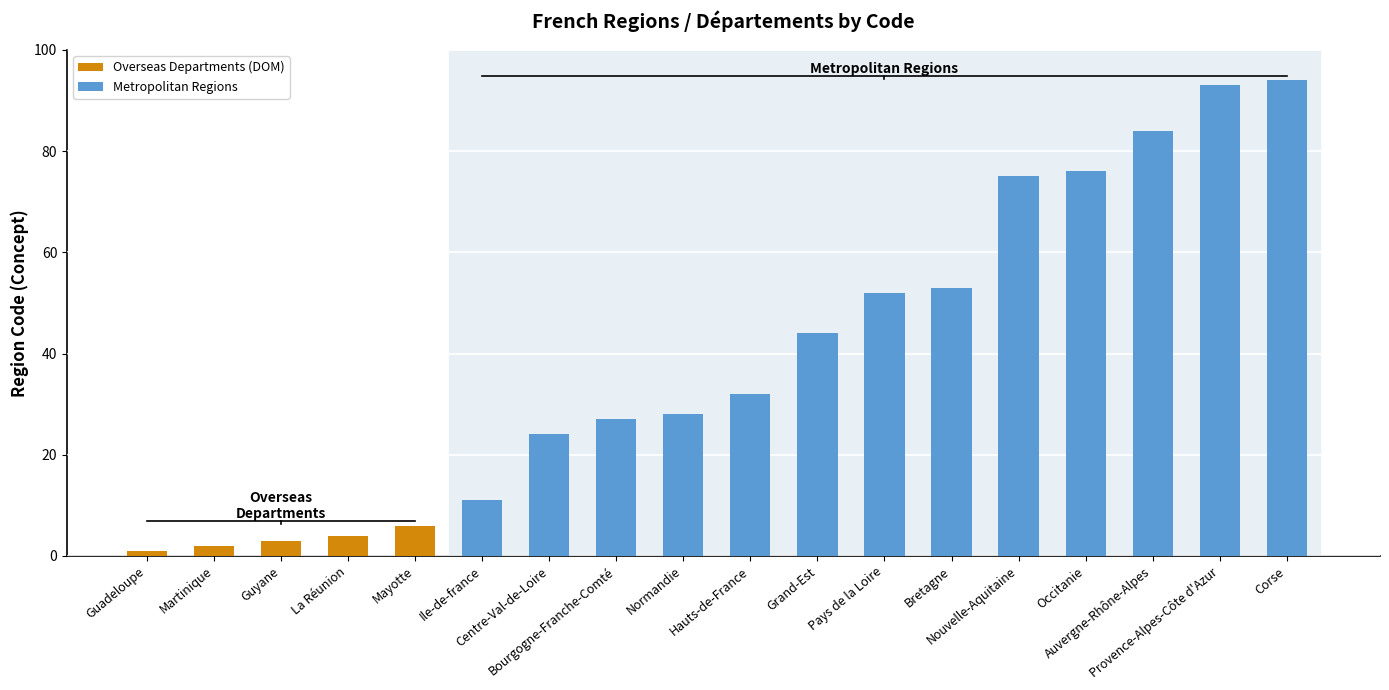

What is the change in value from Pays de la Loire to Occitanie?

+24